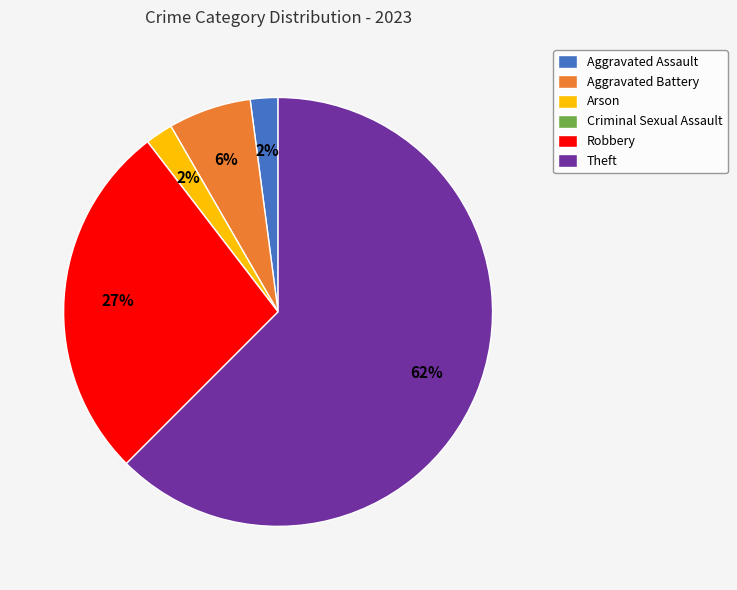

Is it true that Theft is 62% of the pie?

True